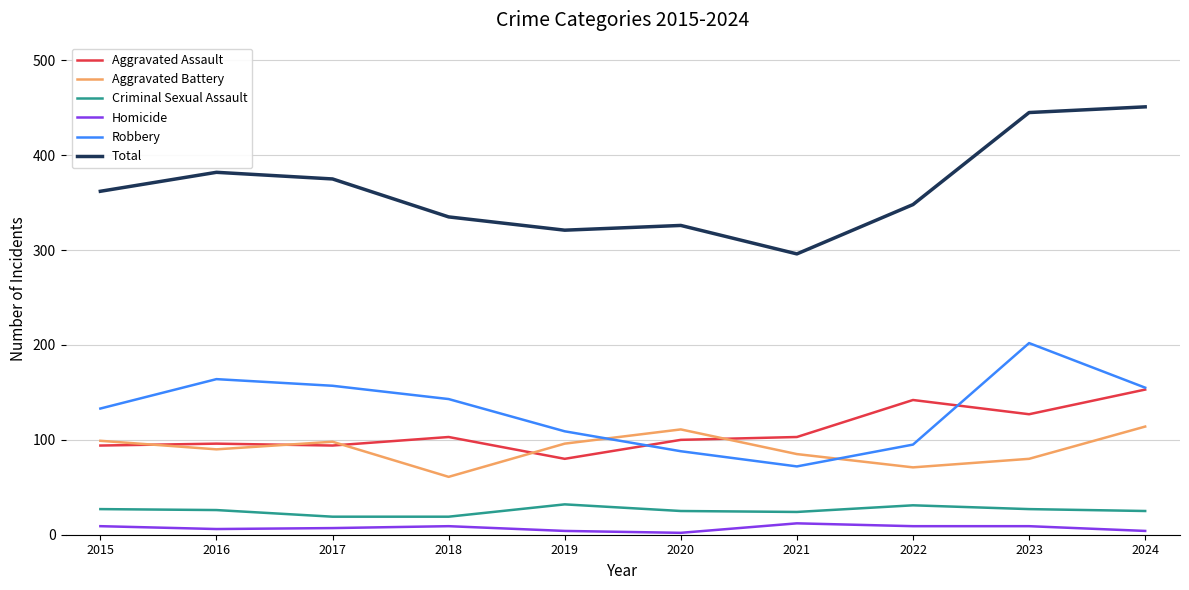

Which series has the widest spread of values?

Total